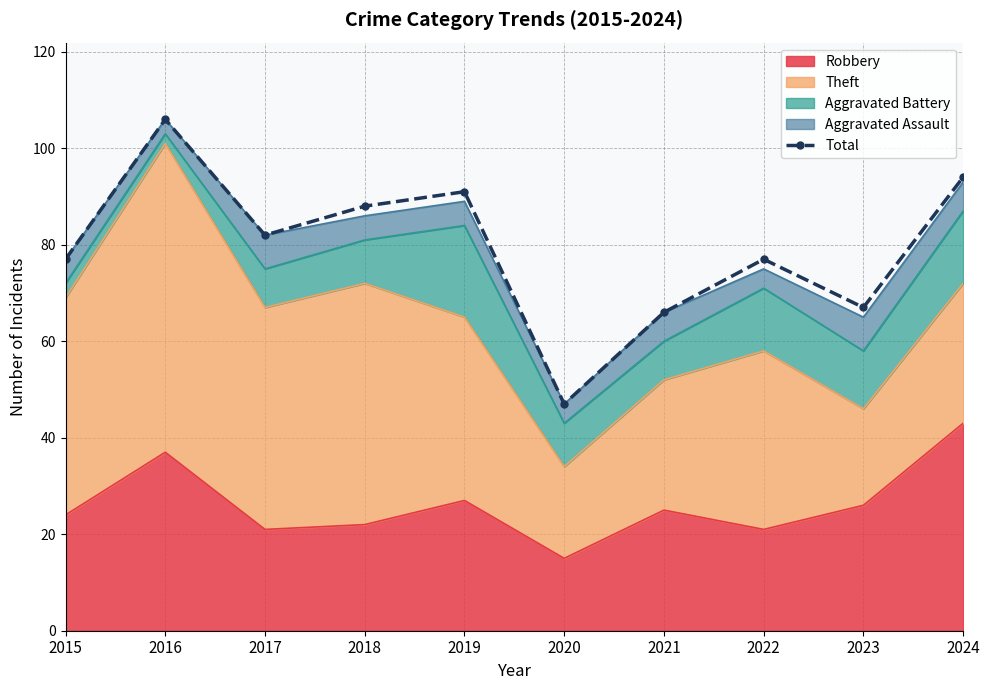

How many values are below 82?

5